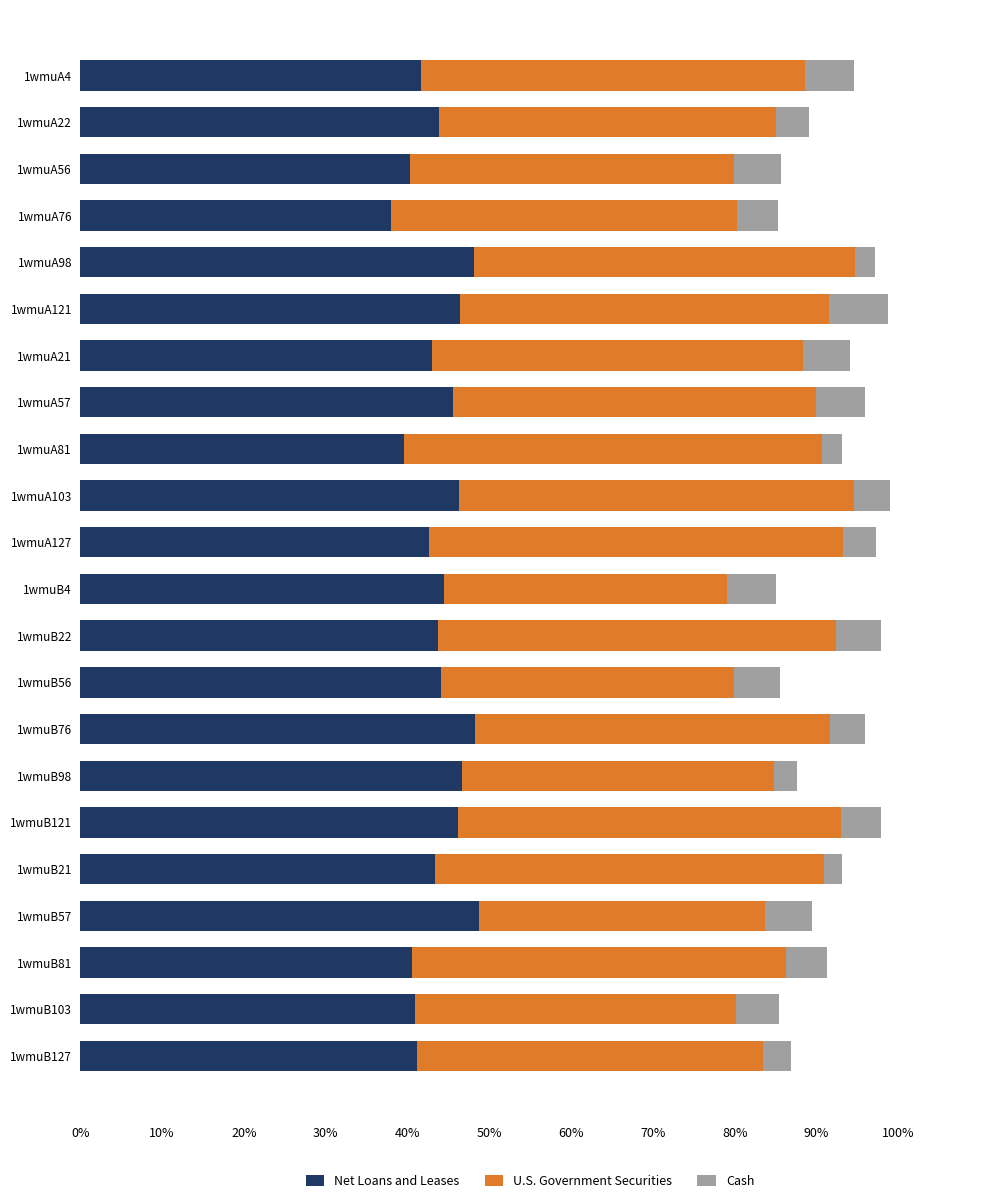

What is the sum of the Net Loans and Leases values at 1wmuB56 and 1wmuA21?

87.1